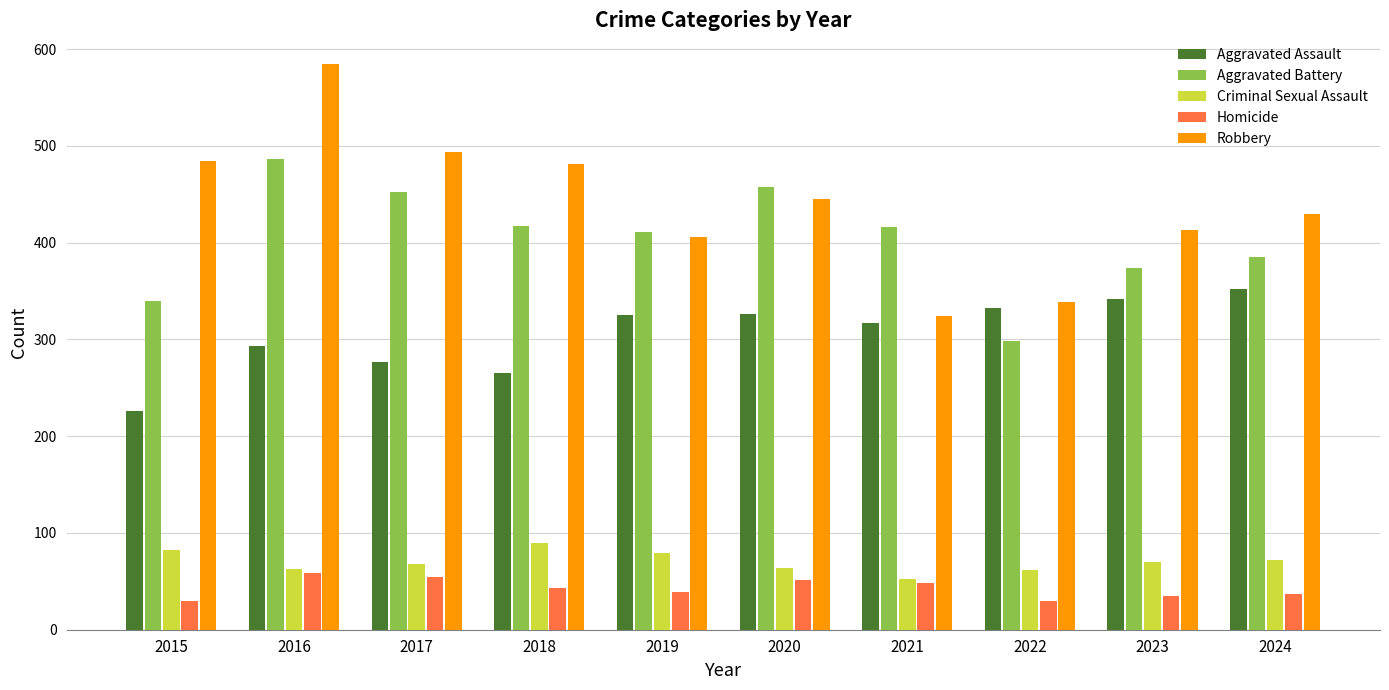

Count the number of data series in this chart.

5